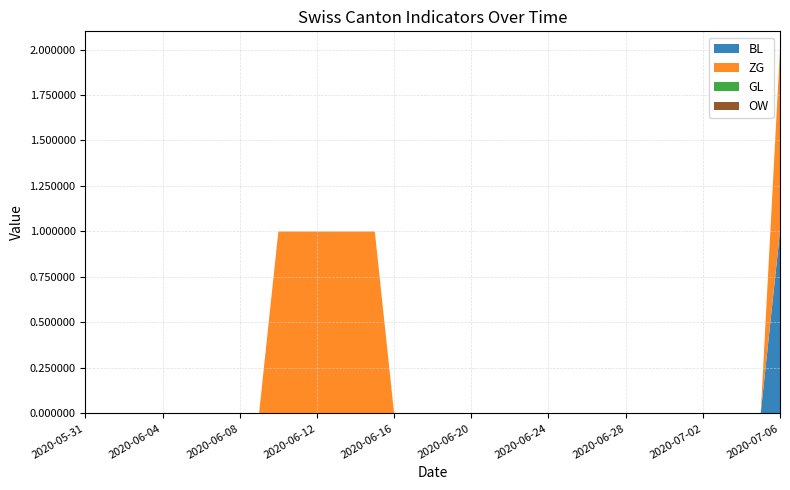

Reading right to left, transcribe all the data shown in this chart.

BL: 1	0	0	0	0	0	0	0	0	0	0	0	0	0	0	0	0	0	0	0	0	0	0	0	0	0	0	0	0	0	0	0	0	0	0	0	0
ZG: 1	0	0	0	0	0	0	0	0	0	0	0	0	0	0	0	0	0	0	0	0	1	1	1	1	1	1	0	0	0	0	0	0	0	0	0	0
GL: 0	0	0	0	0	0	0	0	0	0	0	0	0	0	0	0	0	0	0	0	0	0	0	0	0	0	0	0	0	0	0	0	0	0	0	0	0
OW: 0	0	0	0	0	0	0	0	0	0	0	0	0	0	0	0	0	0	0	0	0	0	0	0	0	0	0	0	0	0	0	0	0	0	0	0	0